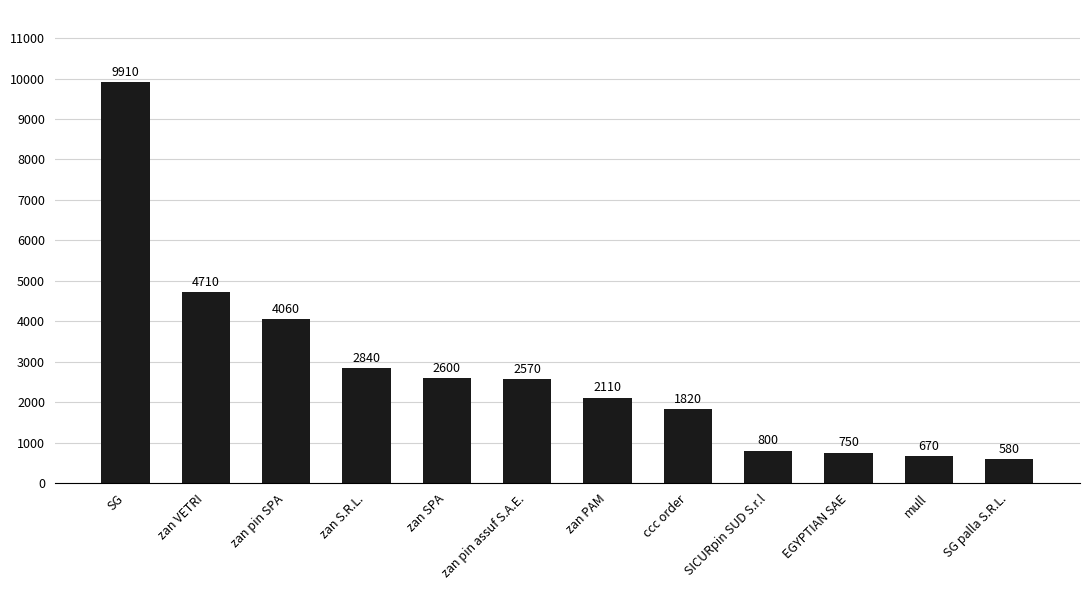

What is the sum of the values at EGYPTIAN SAE and zan S.R.L.?

3590